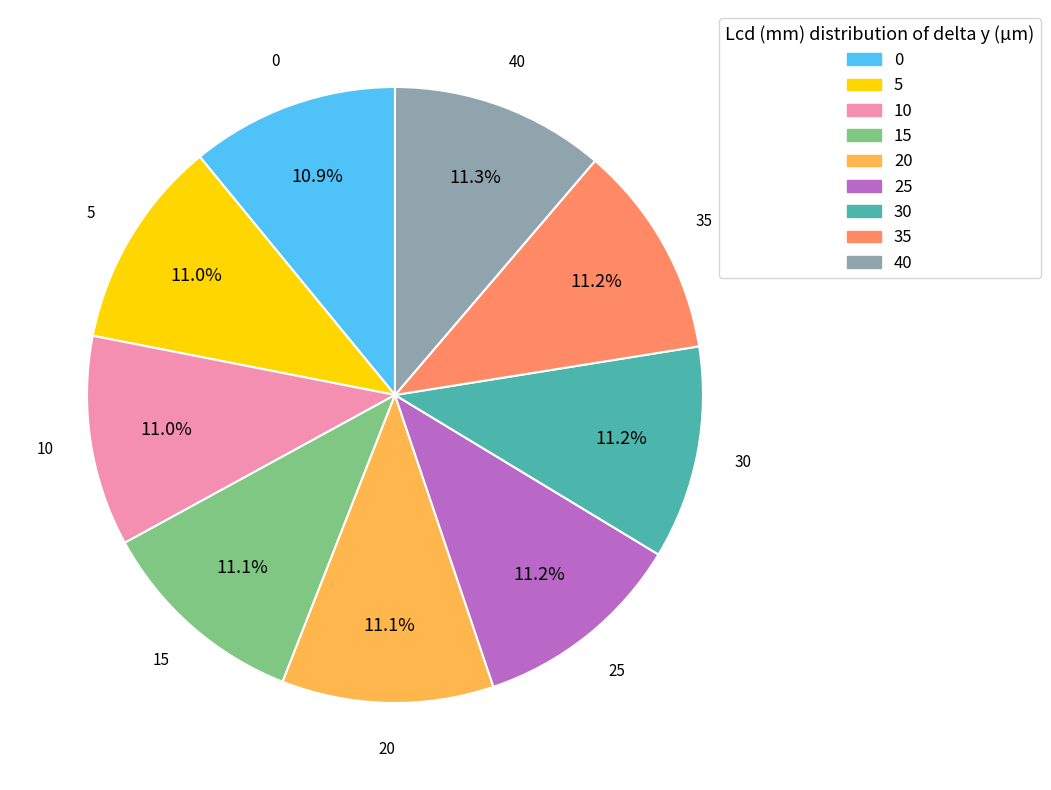

Does 35 represent more than half of the total?

No